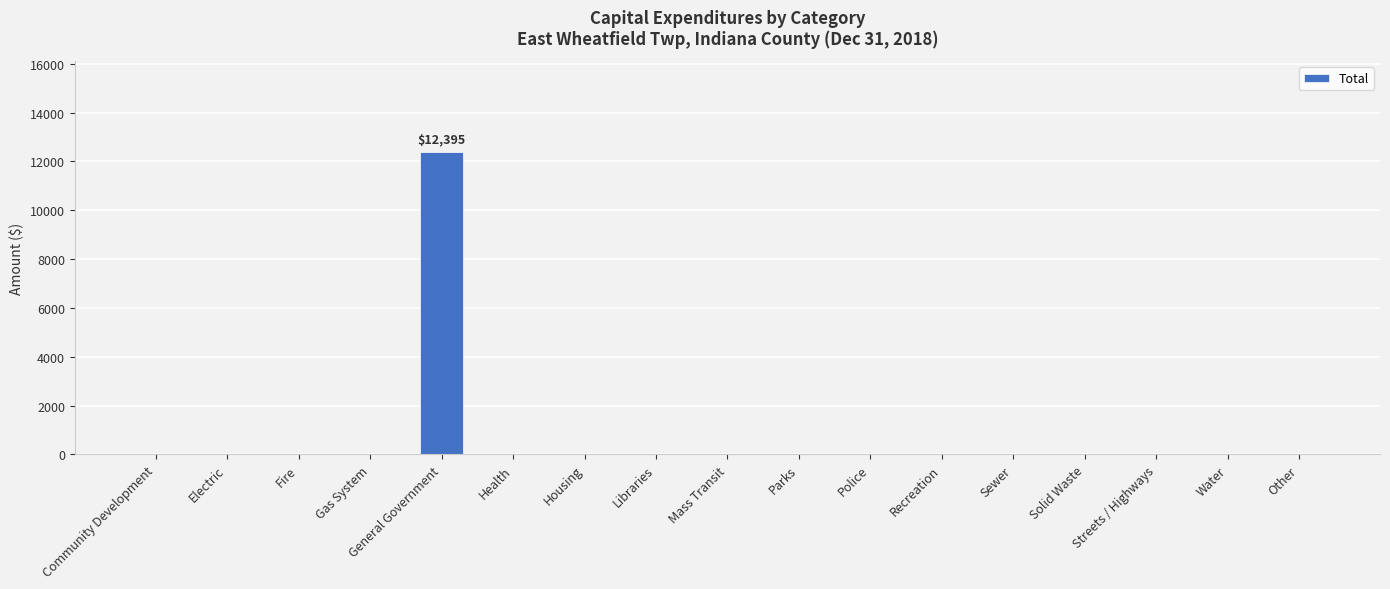

How many values exceed 0?

1